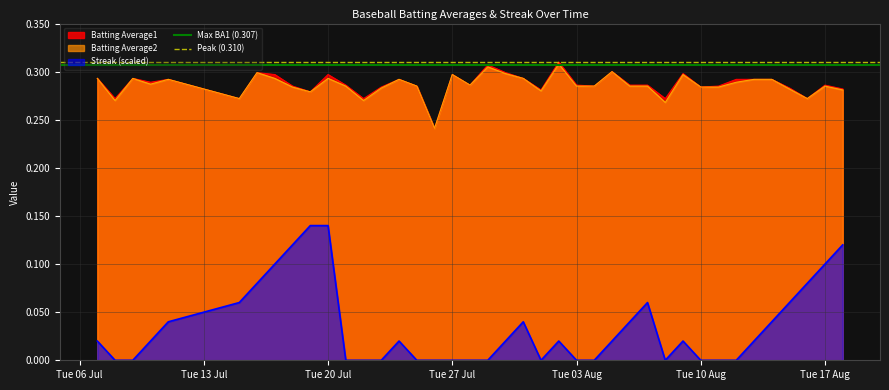

True or false: Streak (scaled) and Batting Average1 intersect in this chart.

False